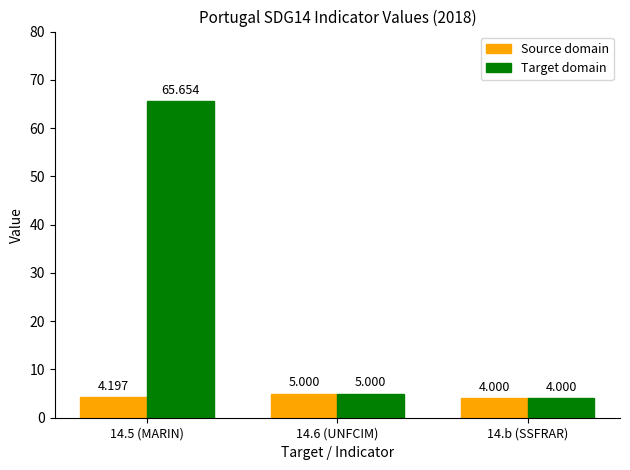

Reading left to right, transcribe all the data shown in this chart.

Source domain: 14.5 (MARIN)=4.2	14.6 (UNFCIM)=5.0	14.b (SSFRAR)=4.0
Target domain: 14.5 (MARIN)=65.7	14.6 (UNFCIM)=5.0	14.b (SSFRAR)=4.0